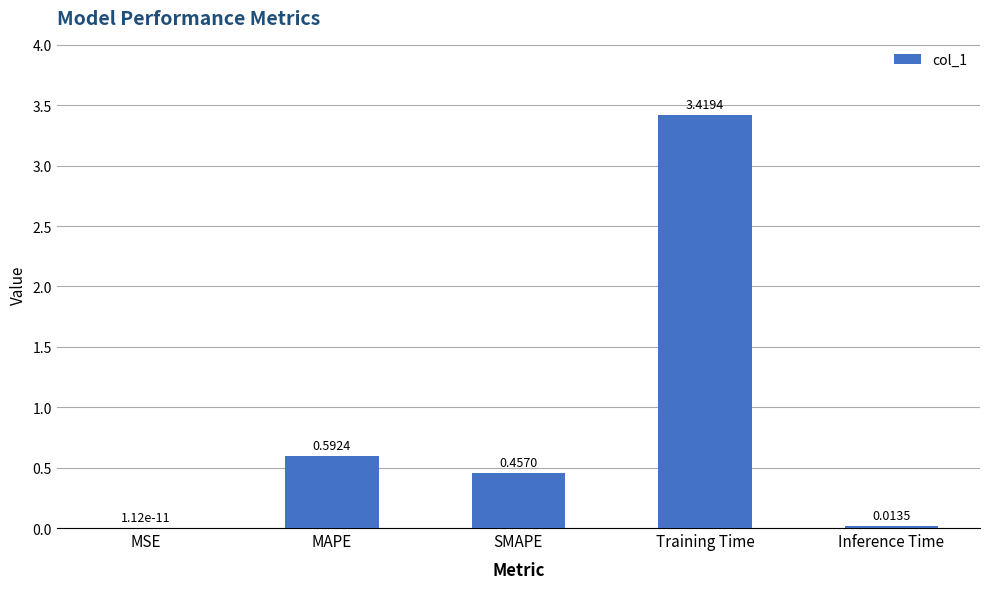

The chart shows a value of 0.8 at SMAPE. True or false?

False